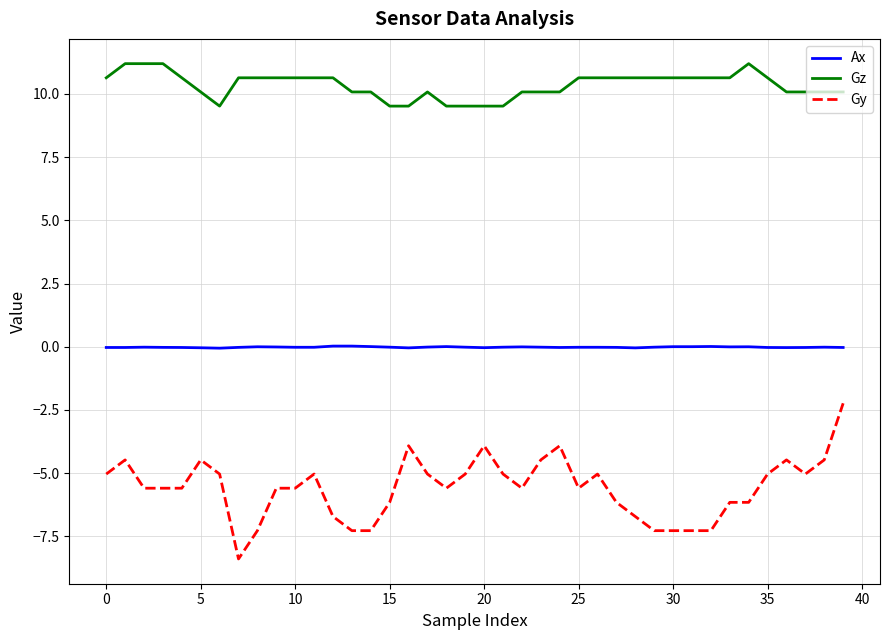

Rank the series by their maximum value, from highest to lowest.

Gz, Ax, Gy